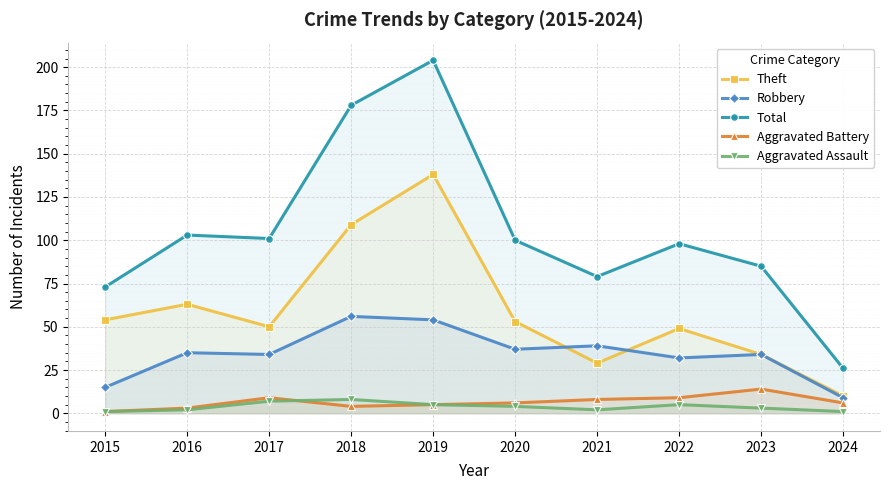

Which label corresponds to the smallest value in the chart?

2015